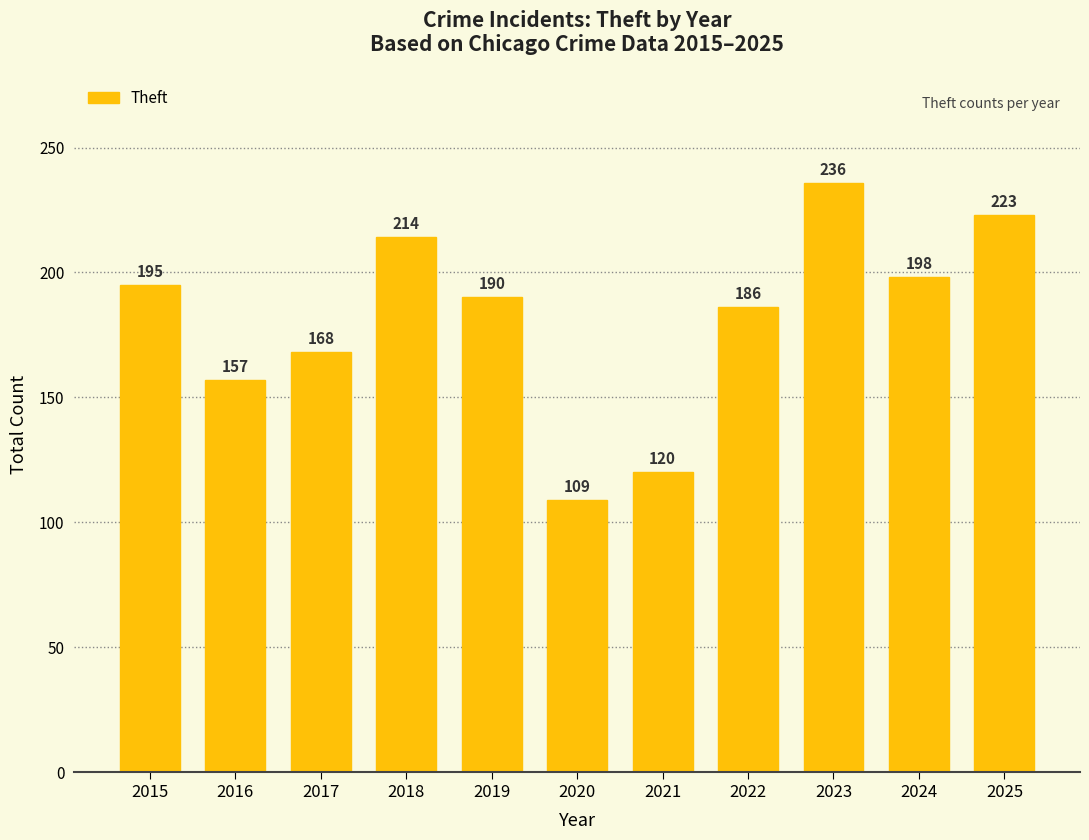

What is the maximum value shown in the chart?

236